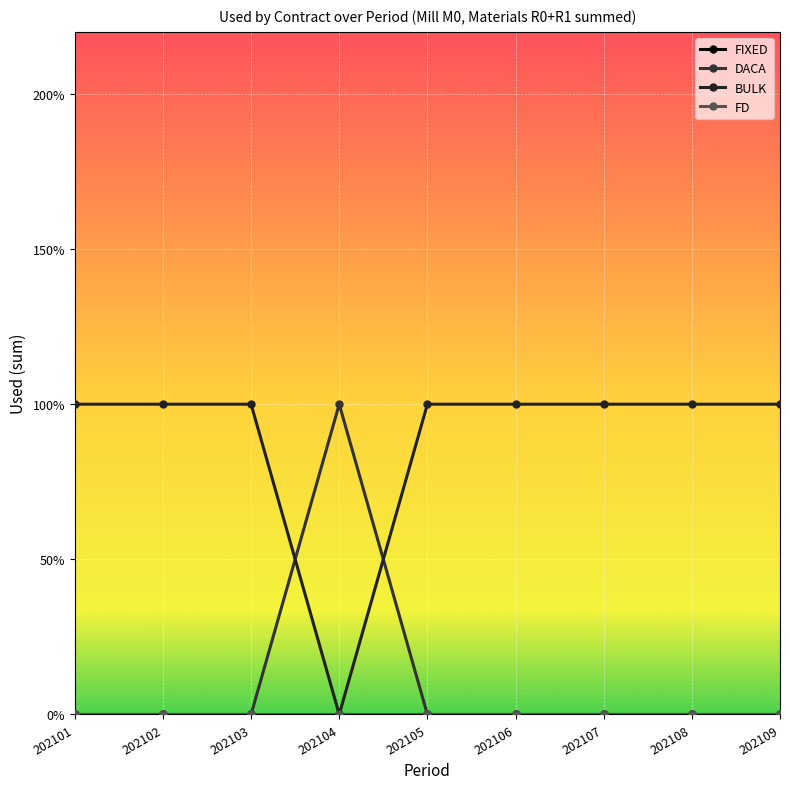

At how many categories does at least one series exceed 0?

9